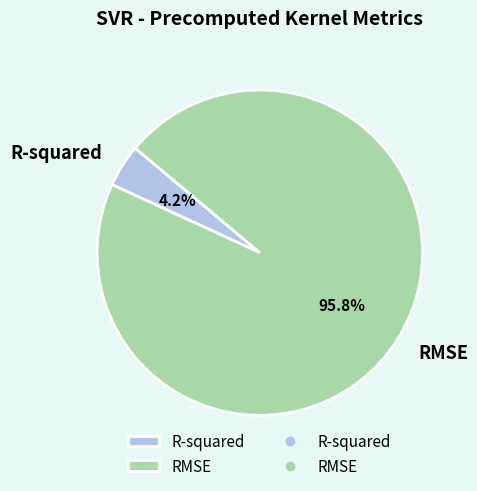

To the nearest percent, what is the difference between the RMSE and R-squared slice percentages?

92%